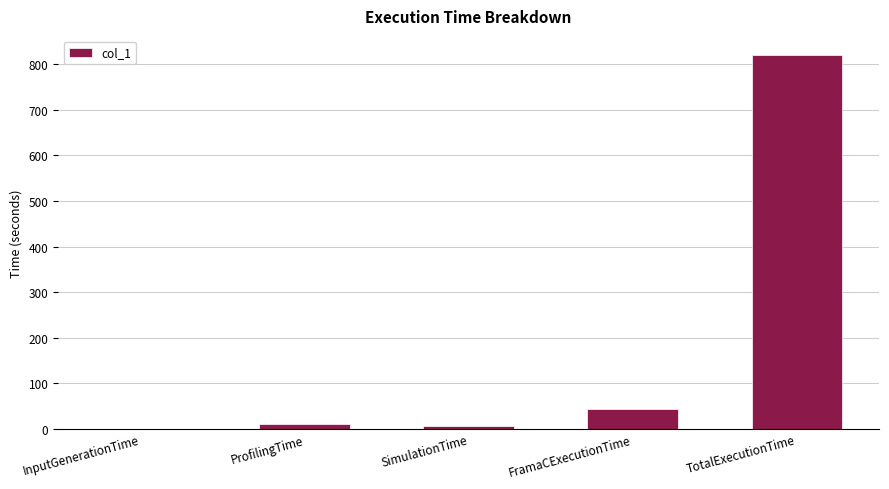

At which category does the chart reach its peak across all series?

TotalExecutionTime